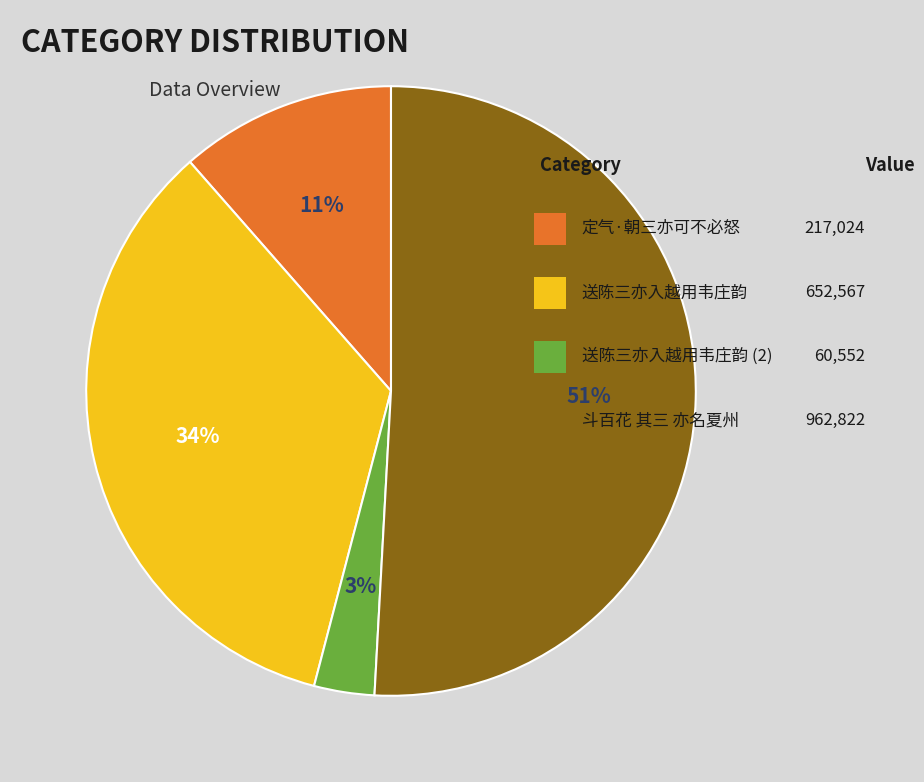

To the nearest percent, what is the average slice percentage?

25%